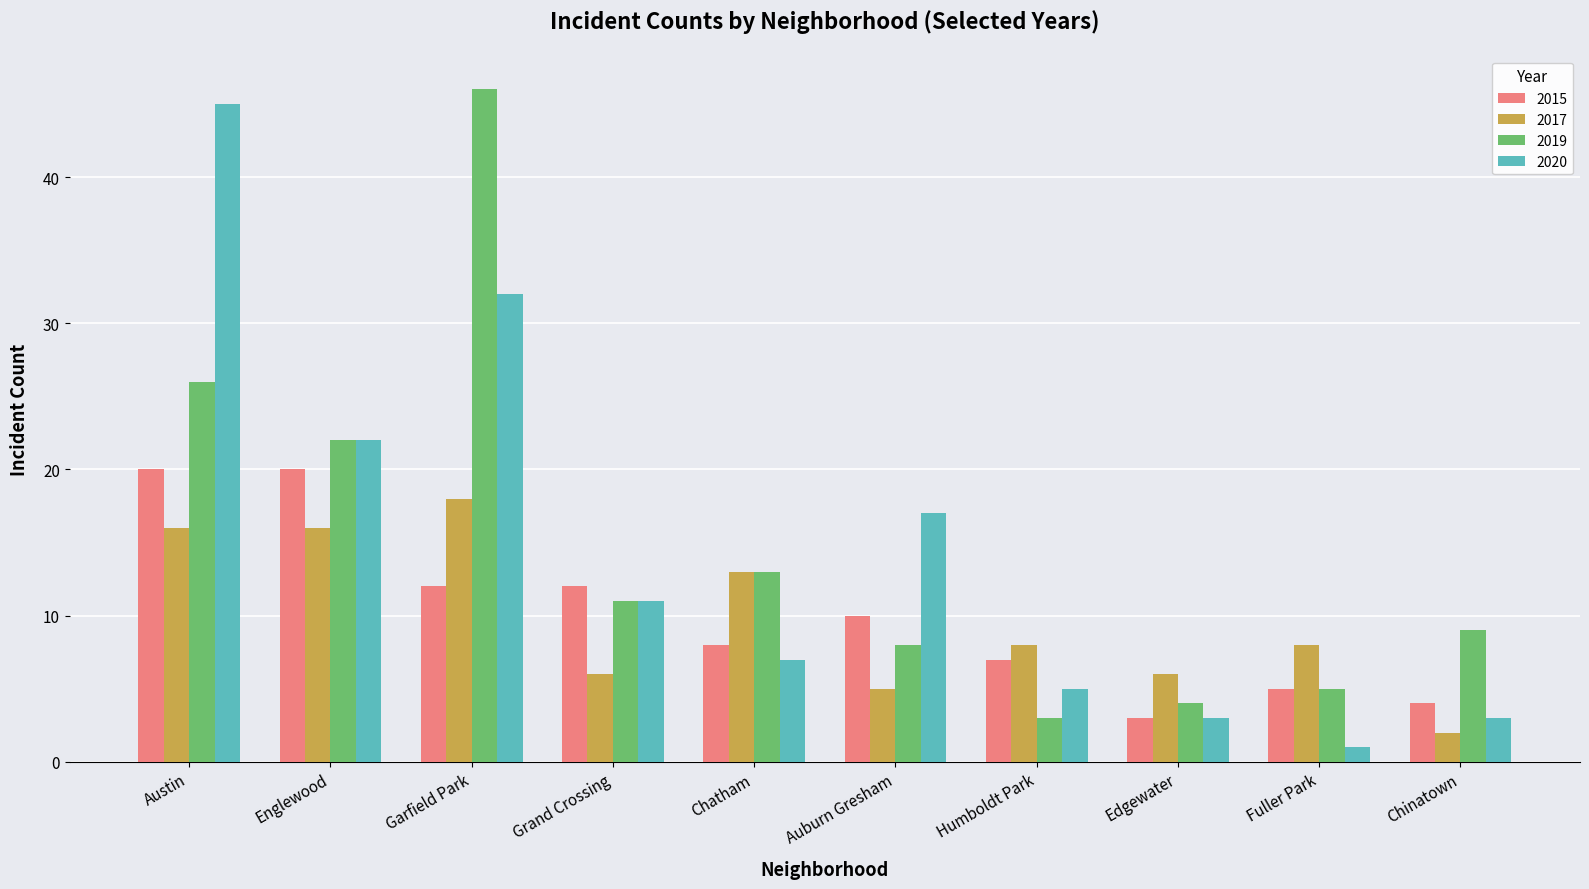

What position from the left is Garfield Park?

3